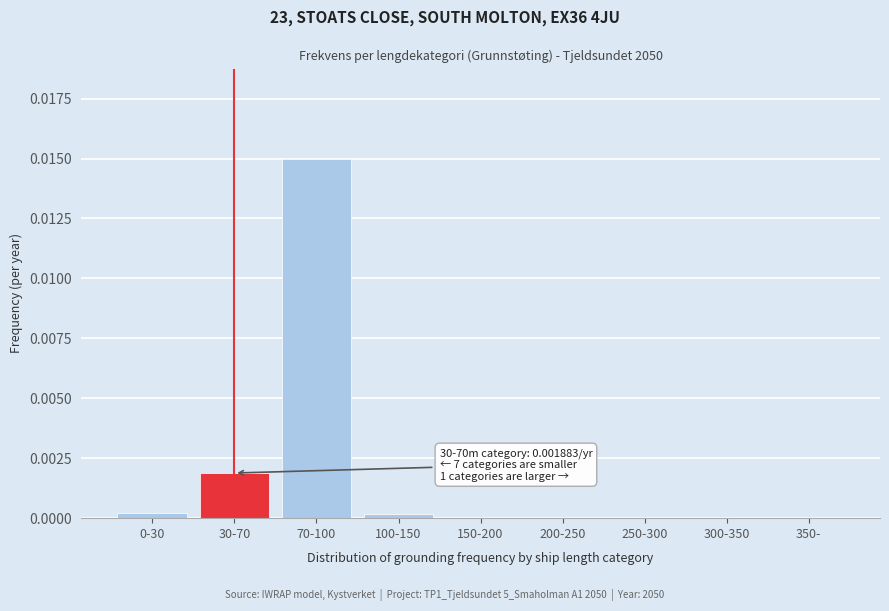

Which label corresponds to the largest value in the chart?

70-100